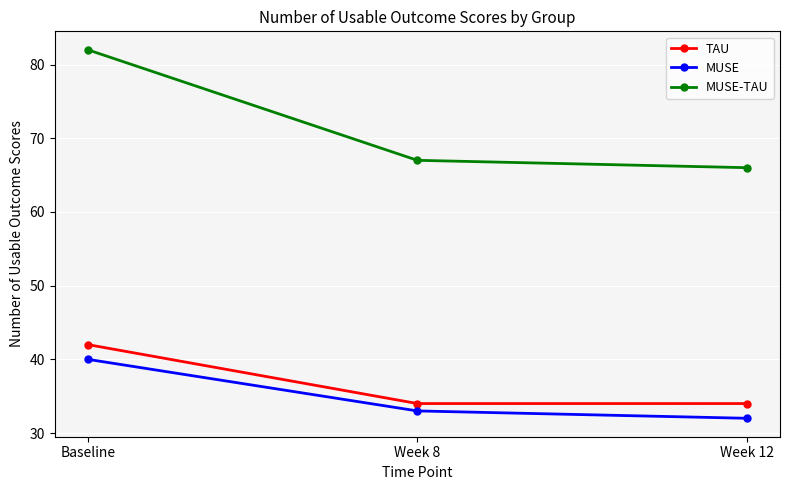

At which category is the sum across all series the highest?

Baseline